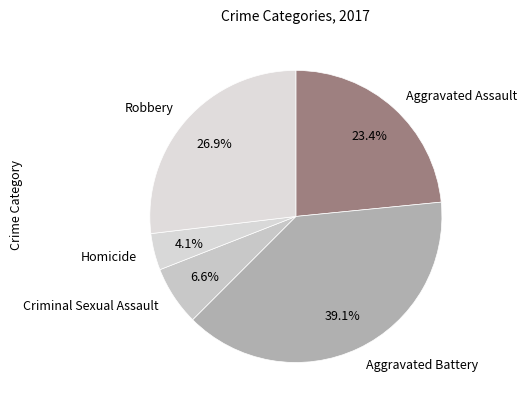

Rank the categories by value from lowest to highest.

Homicide, Criminal Sexual Assault, Aggravated Assault, Robbery, Aggravated Battery